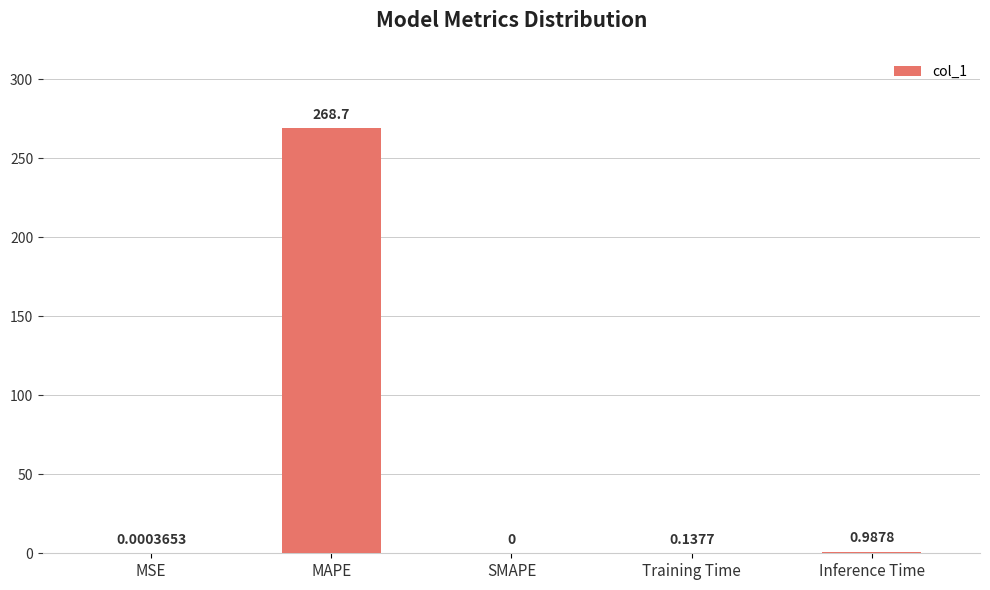

What is the difference between the values at MSE and MAPE?

268.7